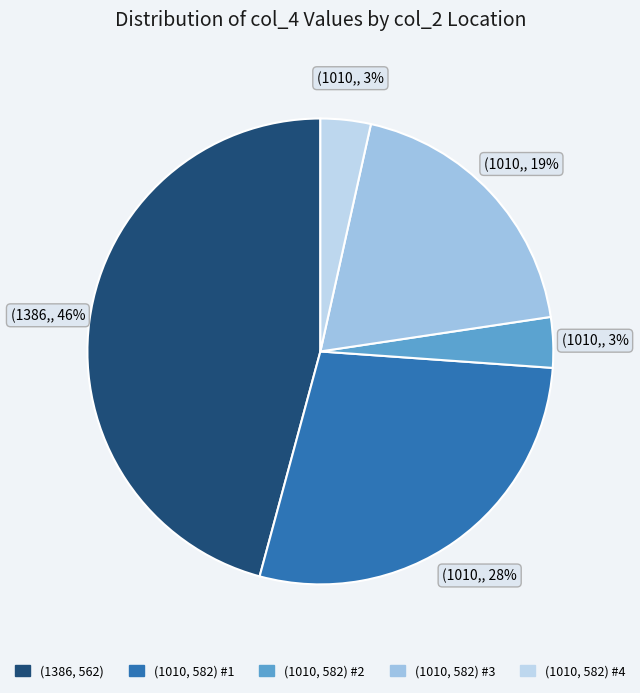

To the nearest percent, what portion does (1010, 582) #3 represent?

19%